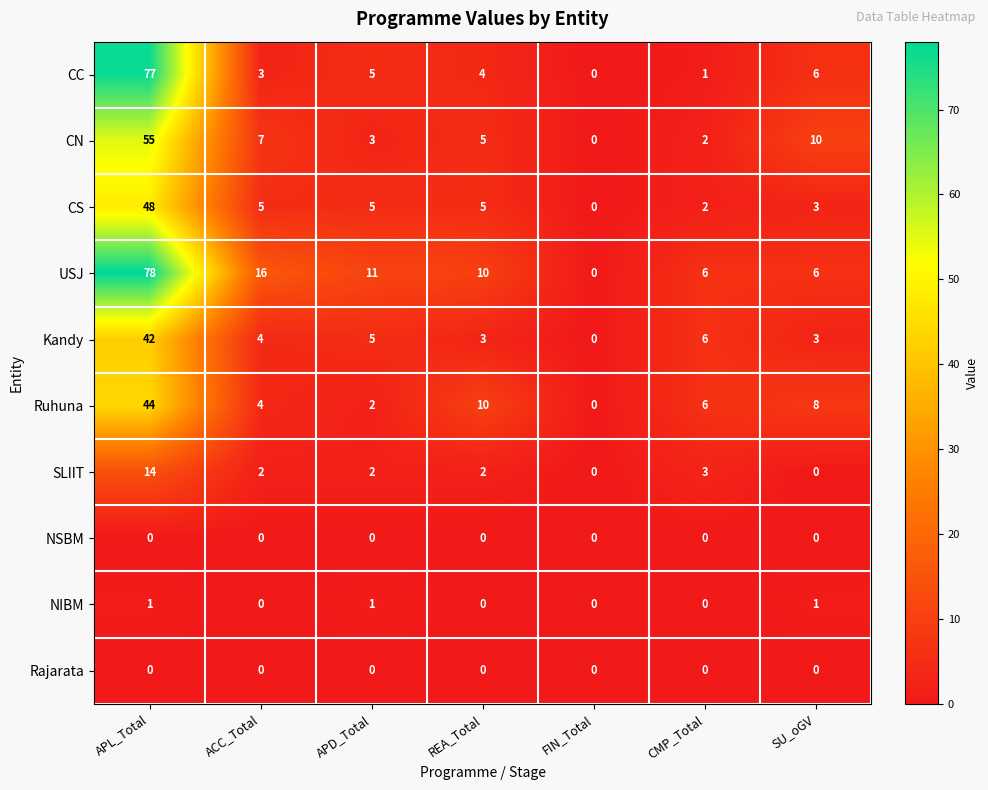

How many categories are shown in the chart?

7